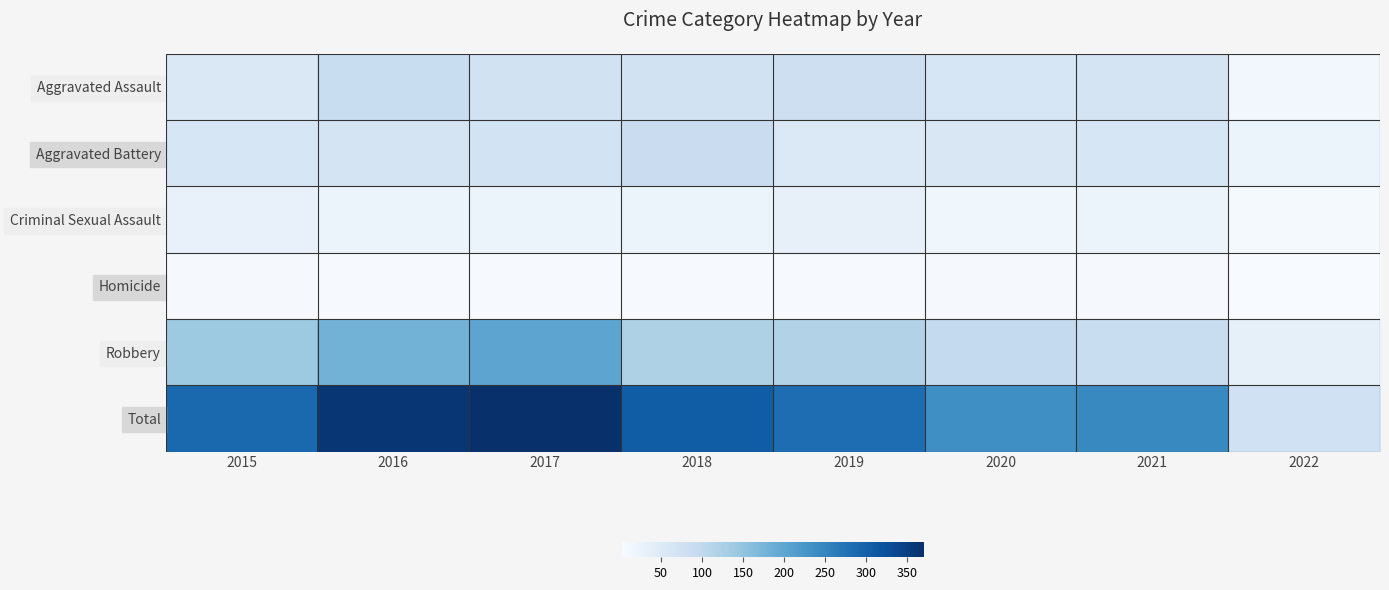

Which series has the largest total across all categories?

Total